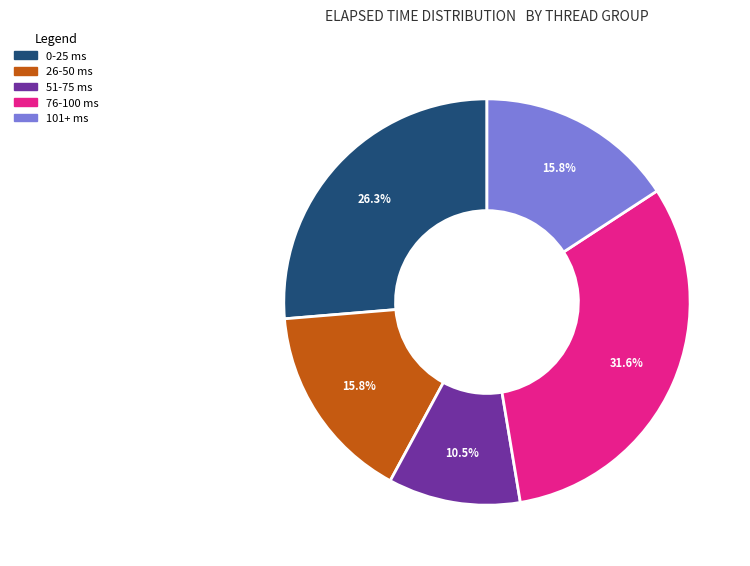

Is there any slice that represents more than half of the pie?

No